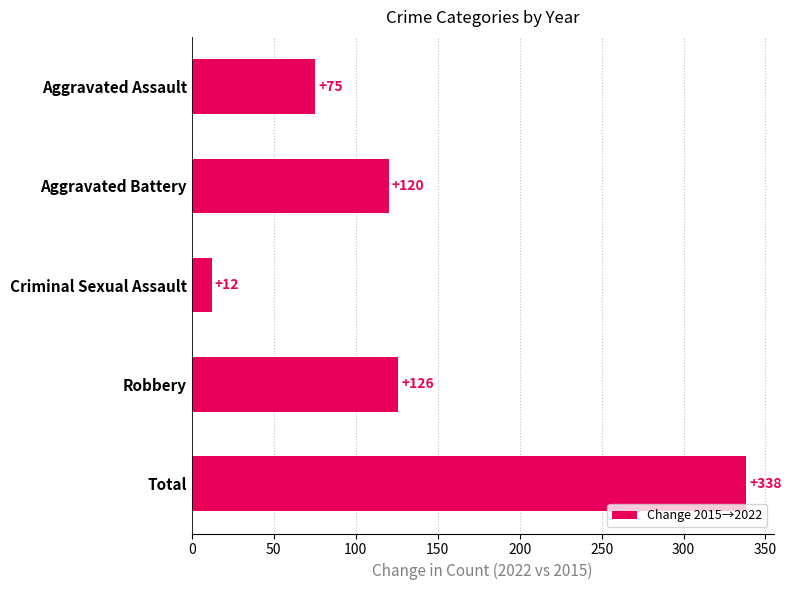

Does the chart contain any negative values?

No